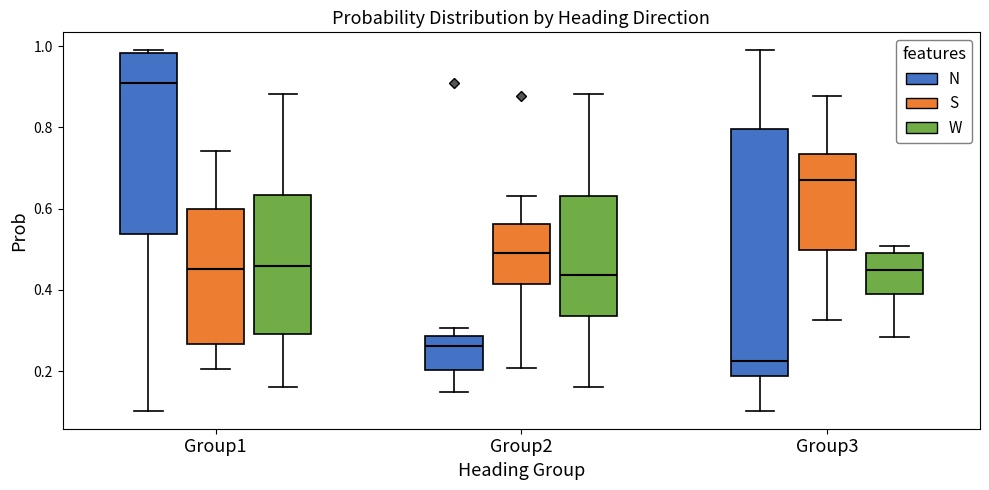

Which box's median line is the lowest?

Group3 (N)